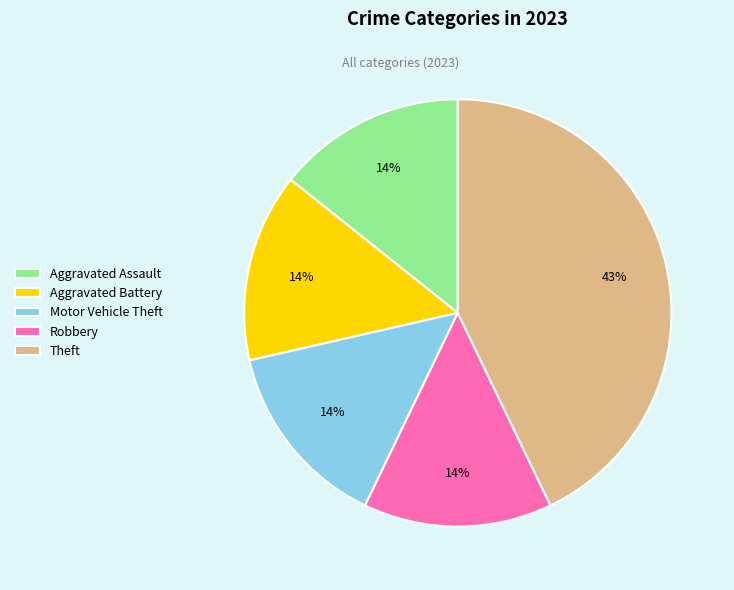

What percentage is the Motor Vehicle Theft slice, to the nearest percent?

14%